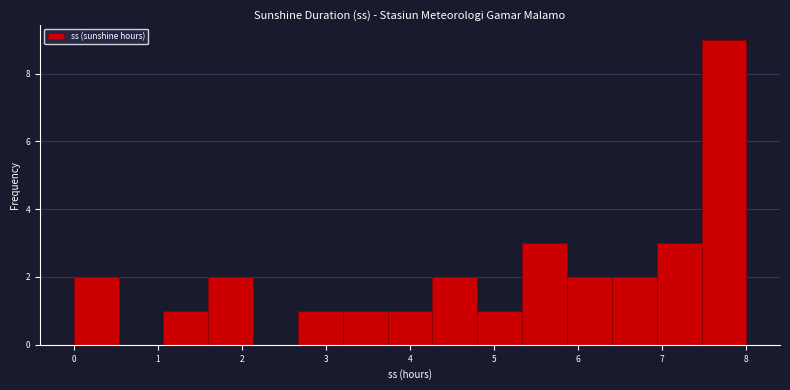

Which range on the x-axis has the tallest bar?

7.5 to 8.0